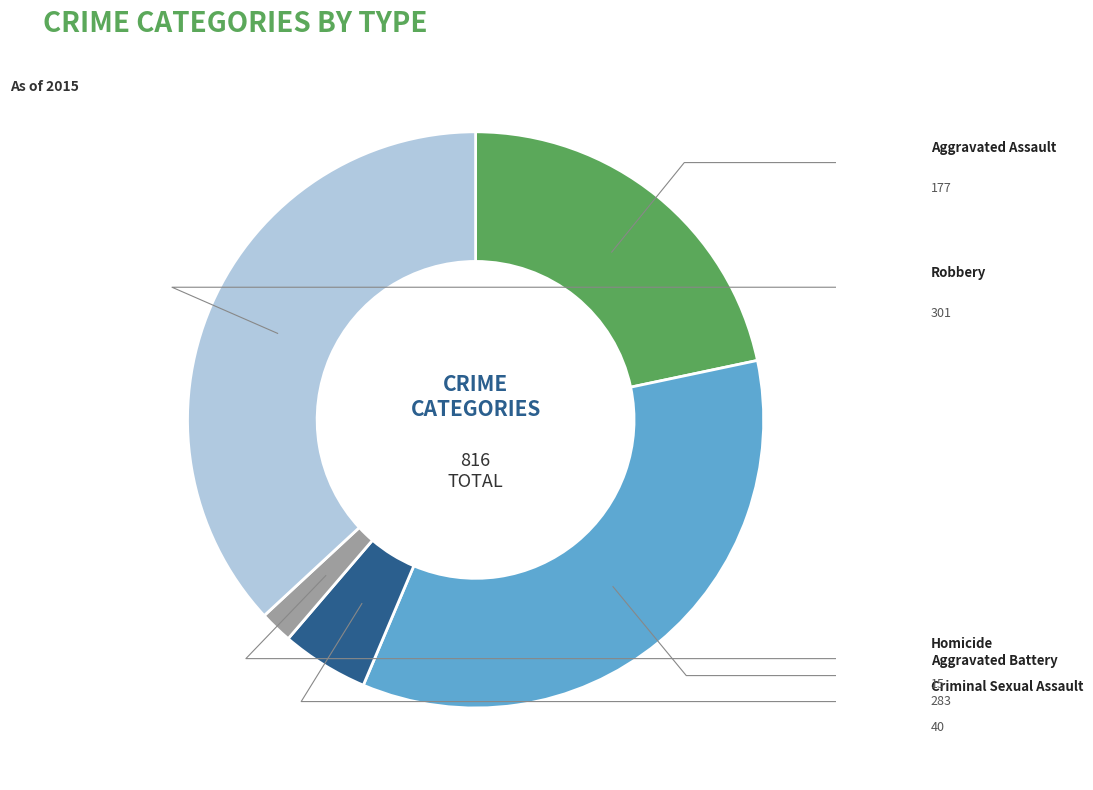

To the nearest percent, what is the combined percentage of Robbery and Aggravated Battery?

72%